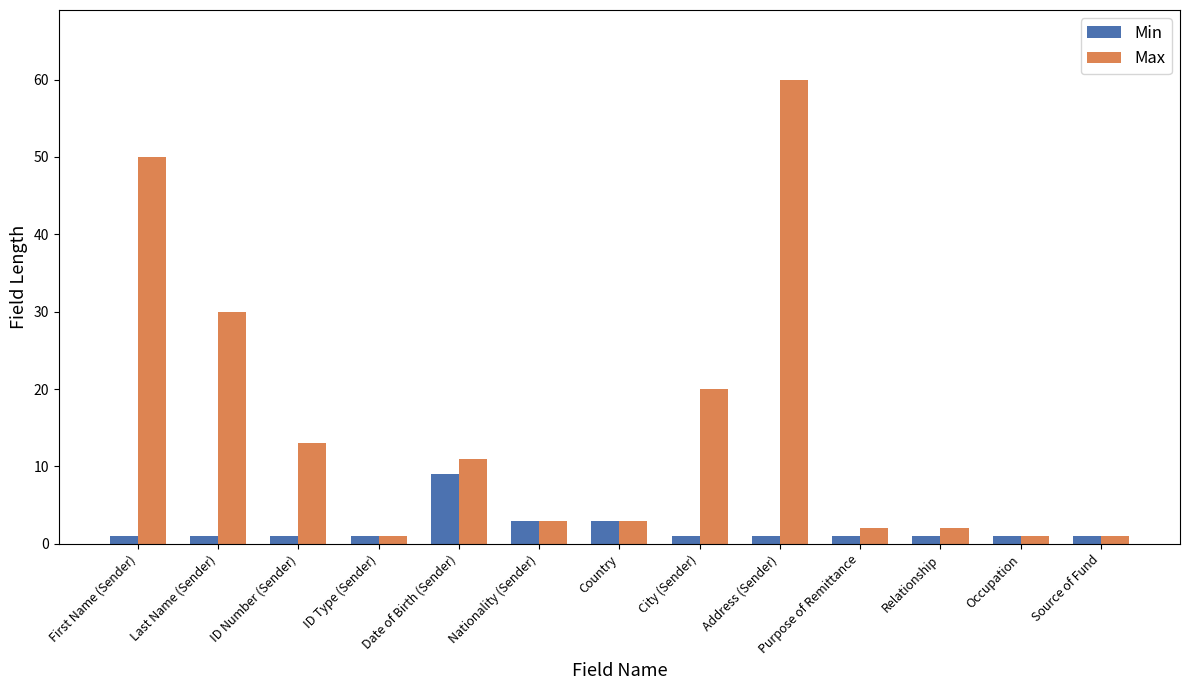

Is the value of Min at ID Number (Sender) greater than the value of Max at Country?

No